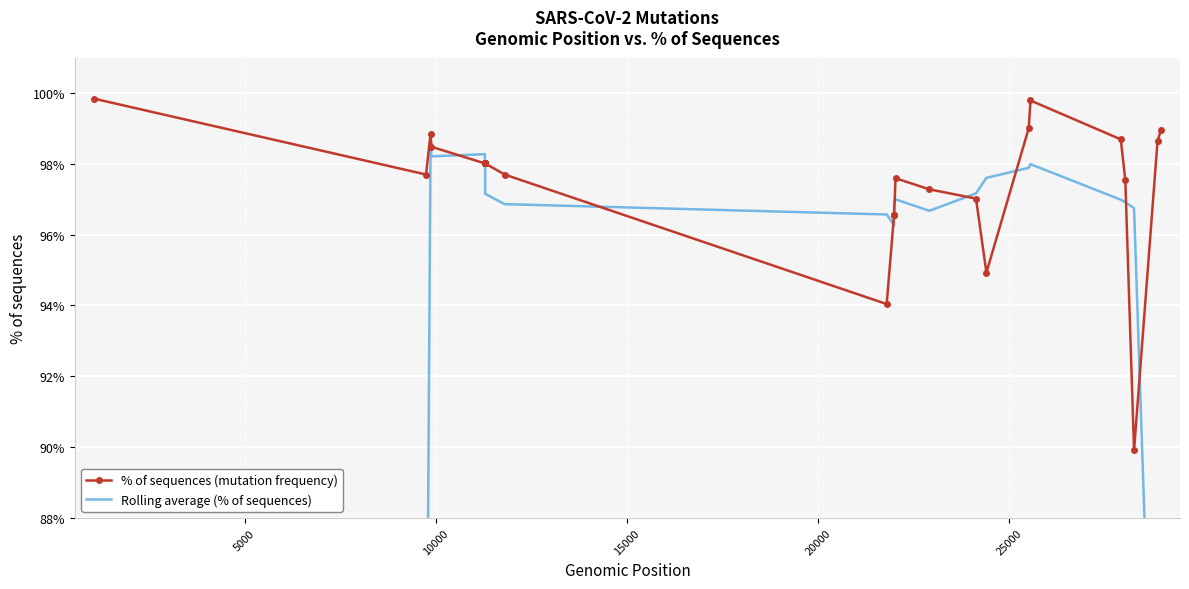

Is the value of % of sequences (mutation frequency) at 25 greater than the value of Rolling average (% of sequences) at 8?

No